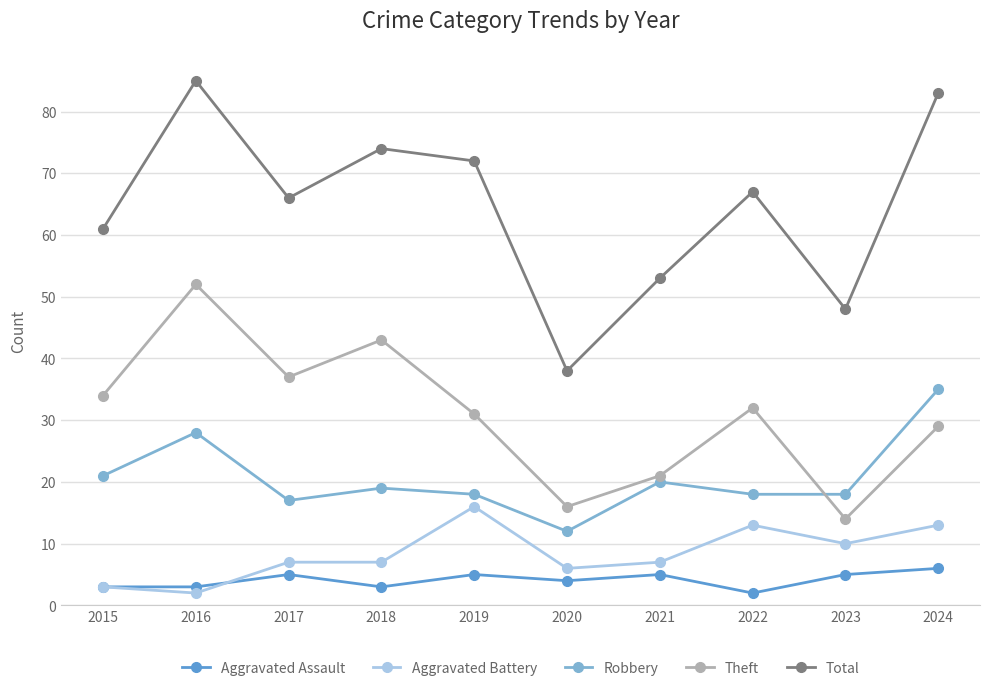

Reading left to right, transcribe all the data shown in this chart.

Aggravated Assault: 3	3	5	3	5	4	5	2	5	6
Aggravated Battery: 3	2	7	7	16	6	7	13	10	13
Robbery: 21	28	17	19	18	12	20	18	18	35
Theft: 34	52	37	43	31	16	21	32	14	29
Total: 61	85	66	74	72	38	53	67	48	83